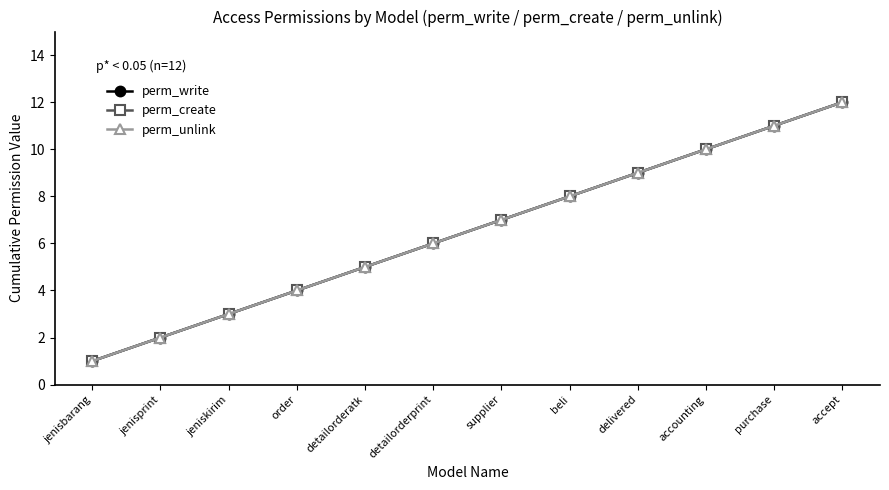

At which label does perm_unlink reach its peak?

accept